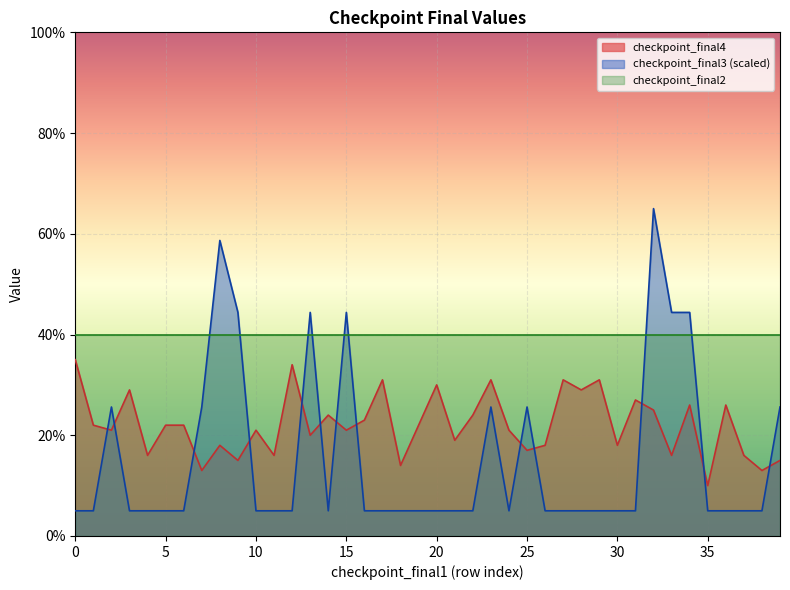

What is the sum of the checkpoint_final3 values at 14 and 17?

10.0